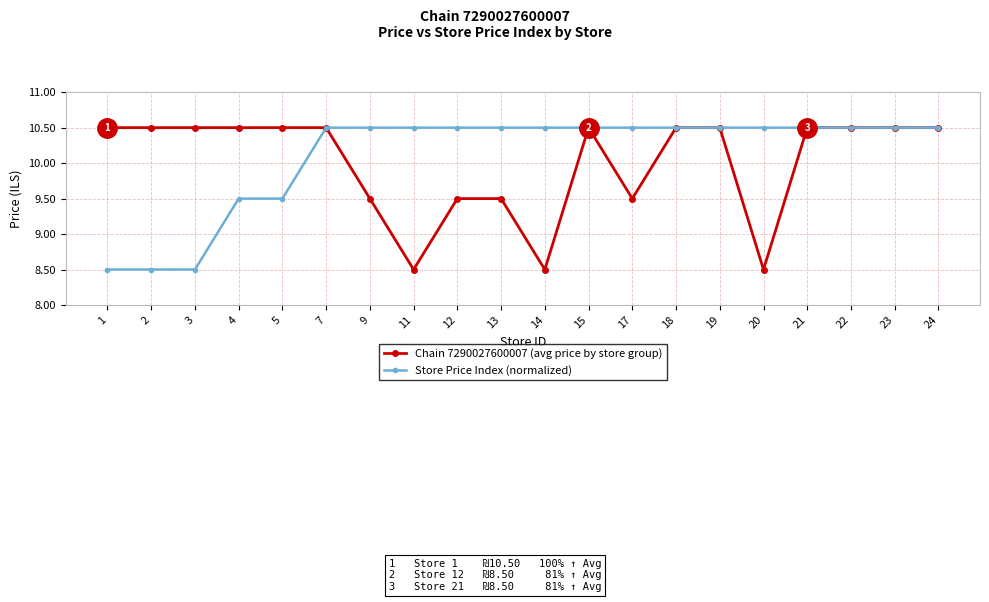

What is the value of the Chain 7290027600007 (avg price by store group) point at the 14th from the left?

10.5